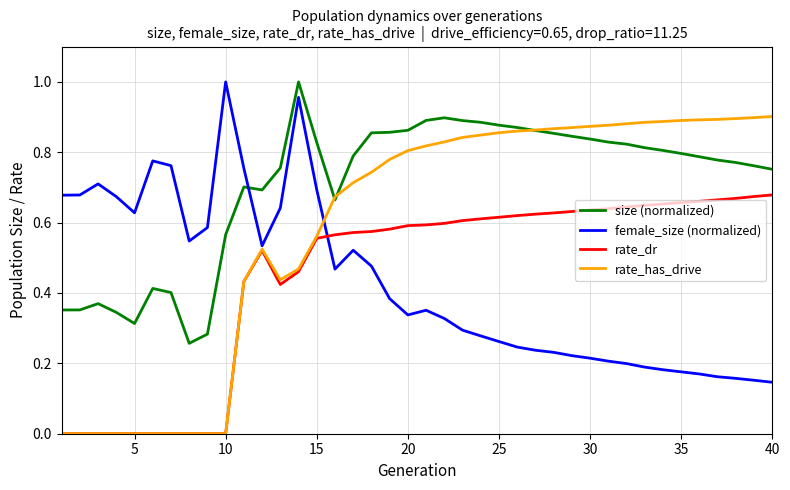

How many lines are shown in the chart?

4